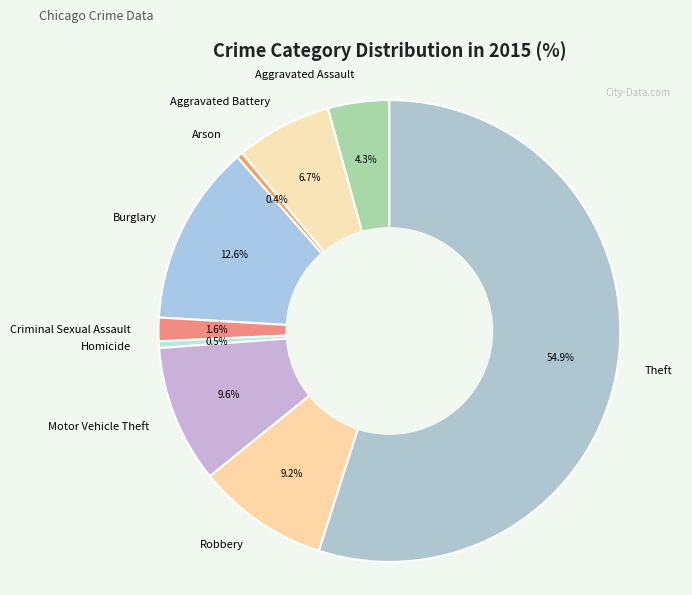

Is it true that Aggravated Battery is 1% of the pie?

False